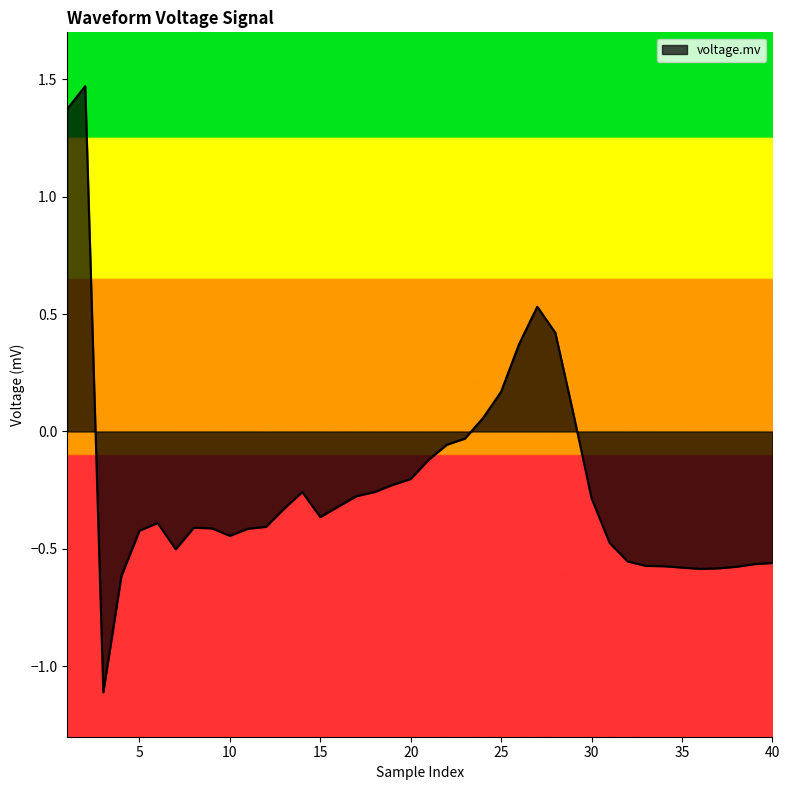

What is the difference between the maximum and minimum values?

2.6